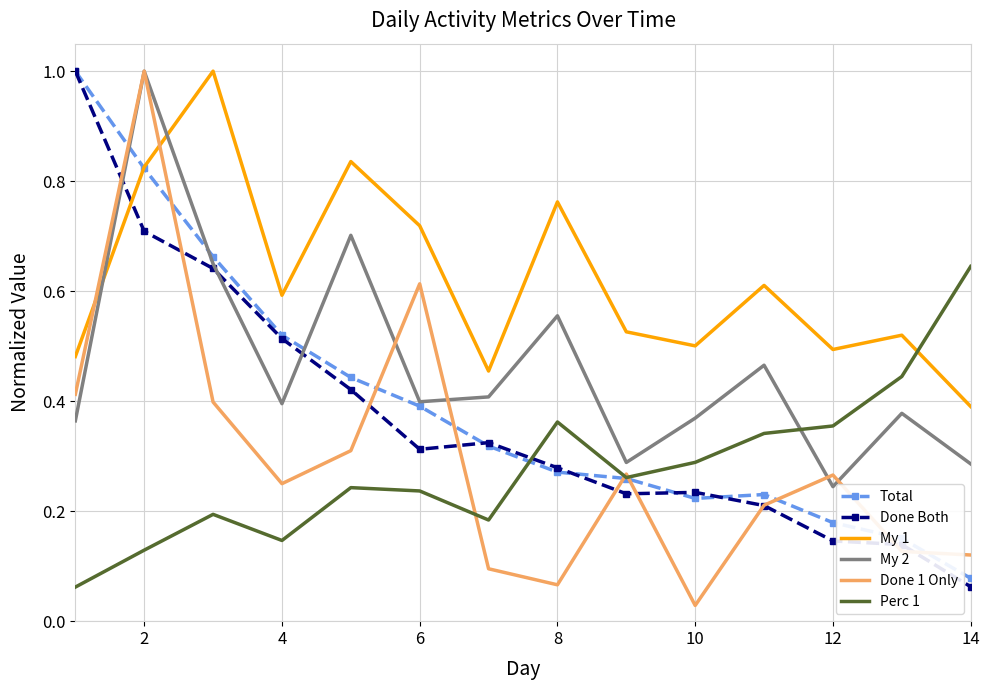

What is the maximum value for Done Both?

1.0